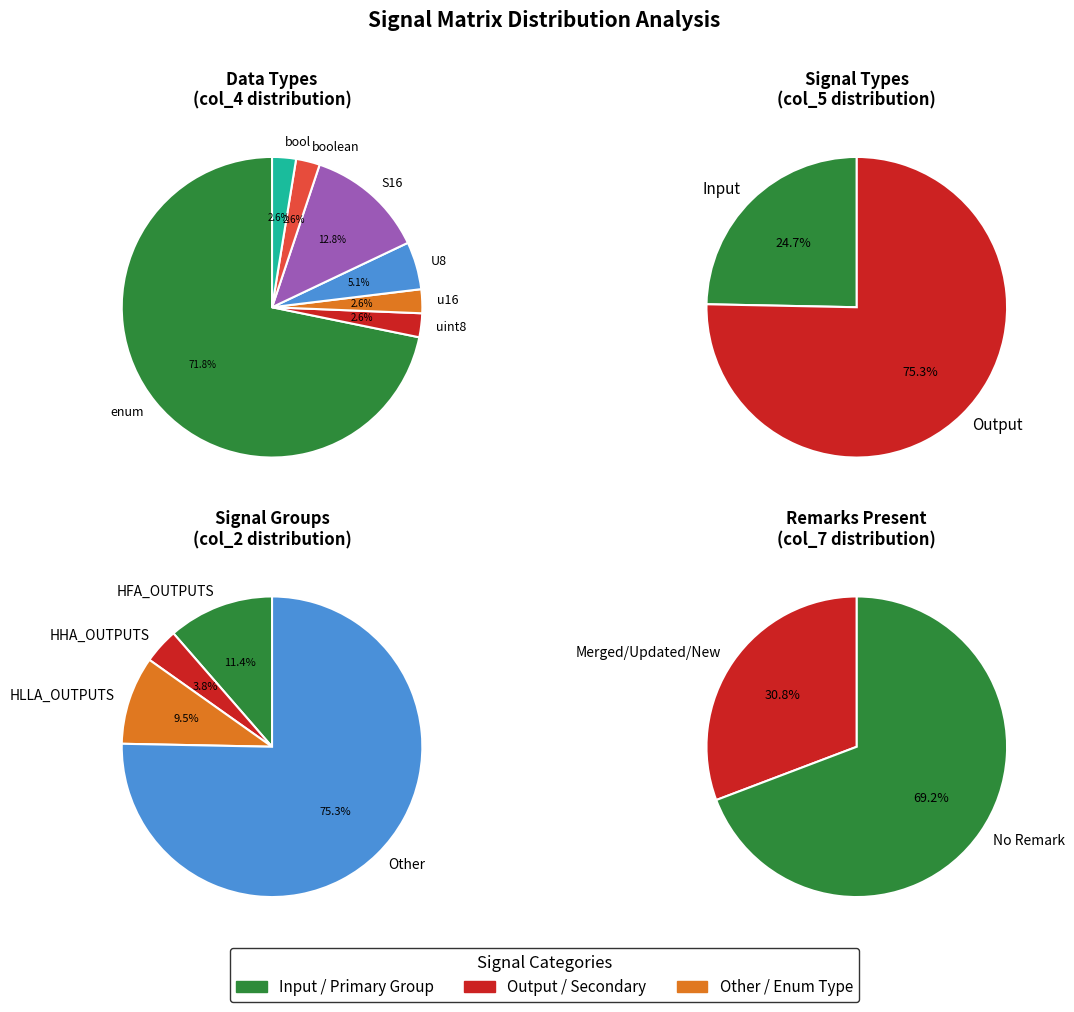

Is enum the majority of the pie?

Yes